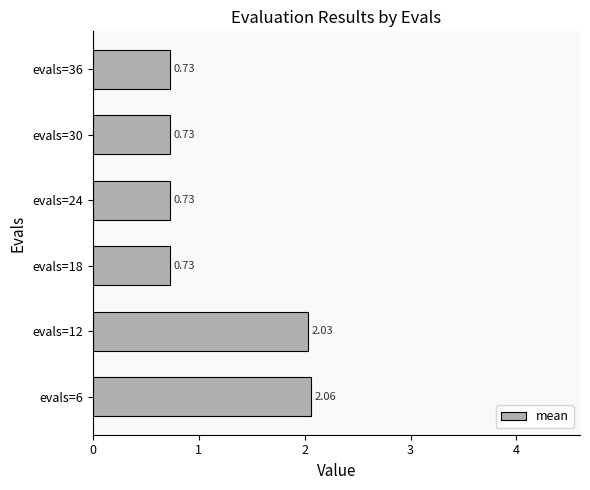

What is the ratio of the value at evals=18 to the value at evals=12?

0.4